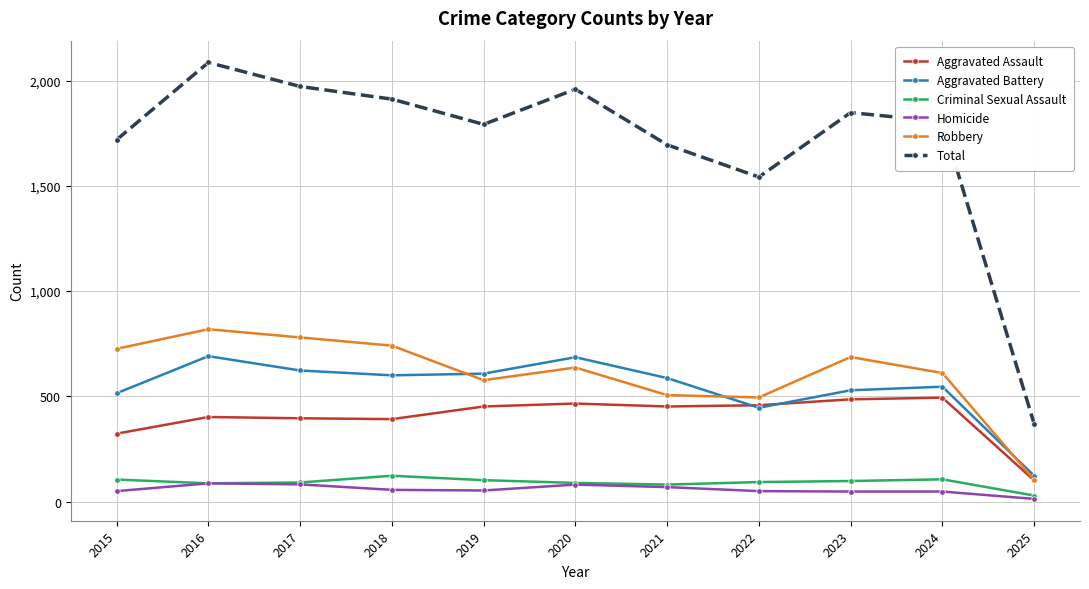

What is the value of the Total point at the 4th from the left?

1912